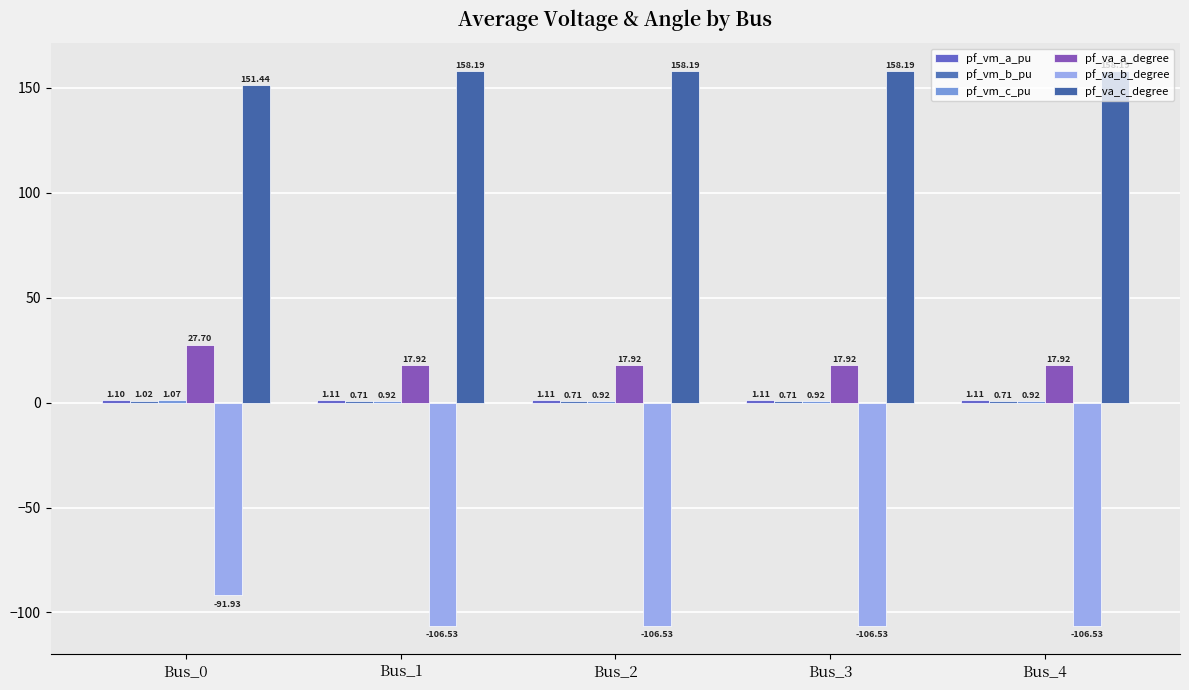

Are the bars grouped side by side (vs. stacked)?

Yes